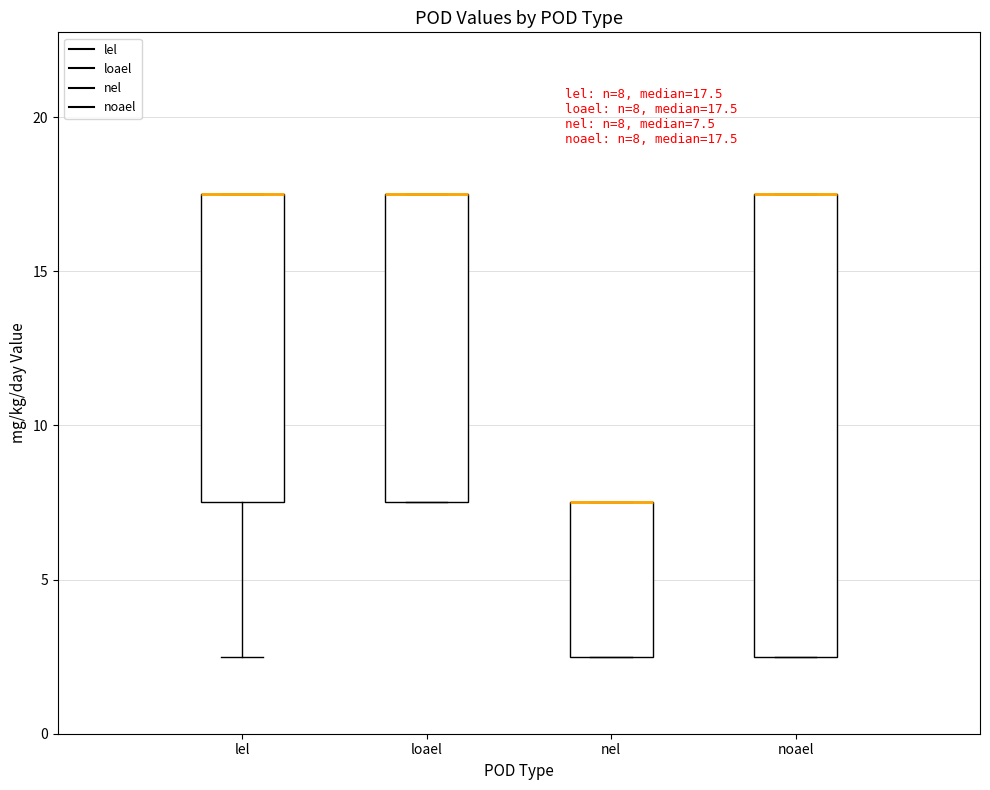

Comparing the boxes themselves (not the whiskers), which one is the tallest?

noael